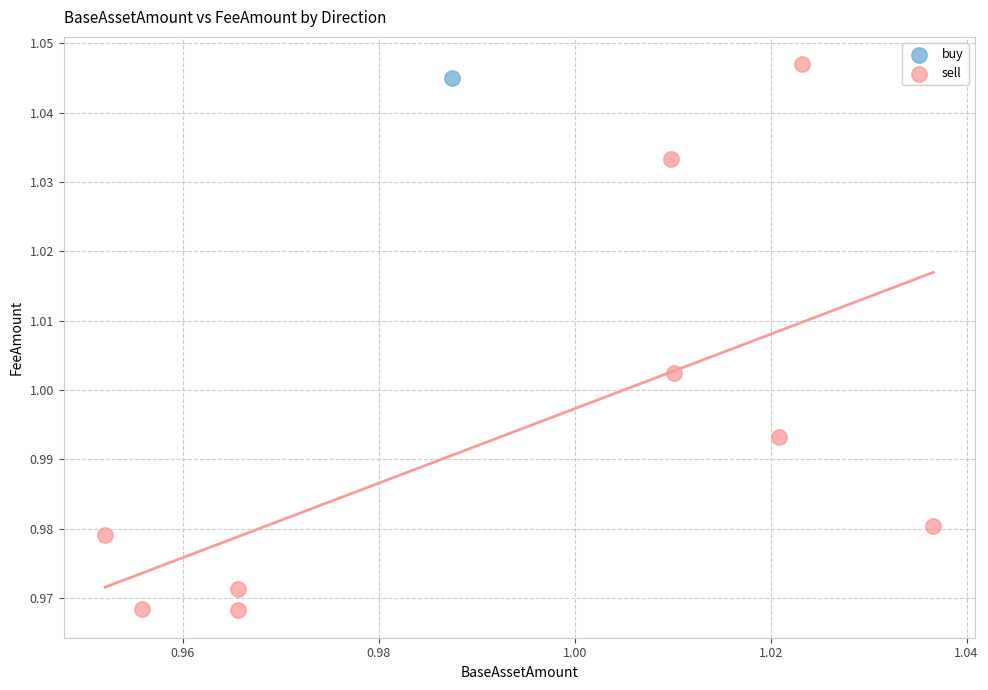

What are all the series names shown in the legend?

buy, sell